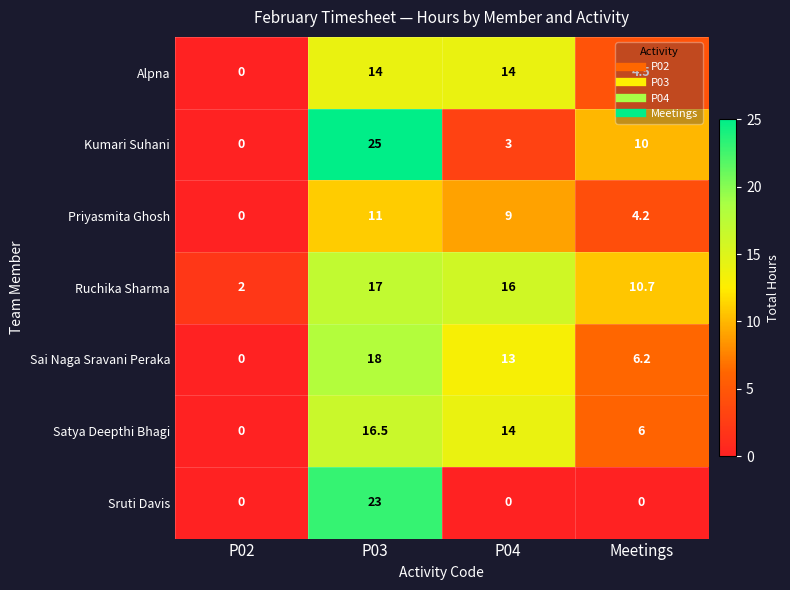

Count the number of data series in this chart.

7